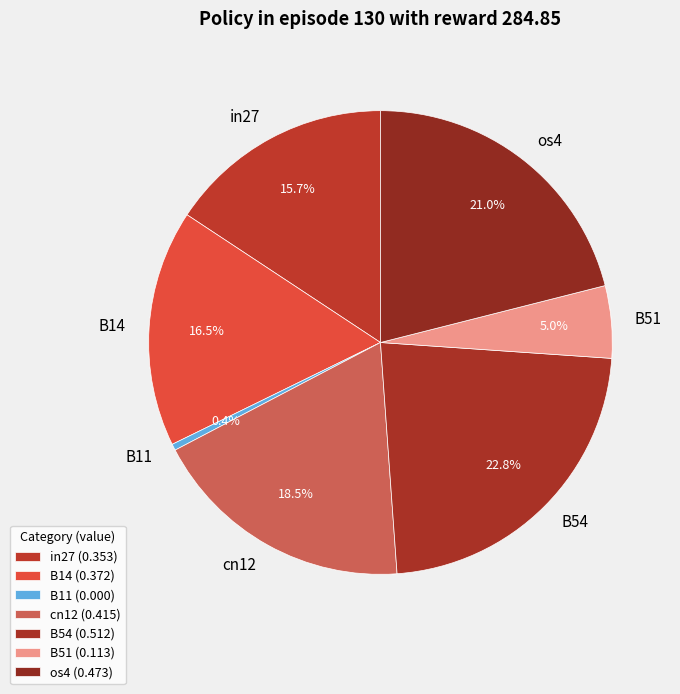

Count the number of slices in the pie.

7